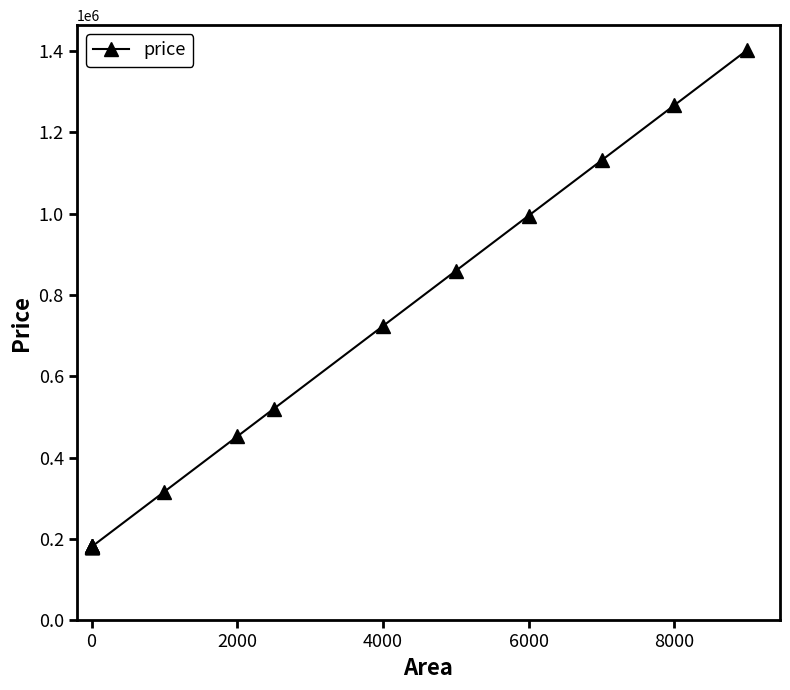

What is the smallest value displayed?

180752.2